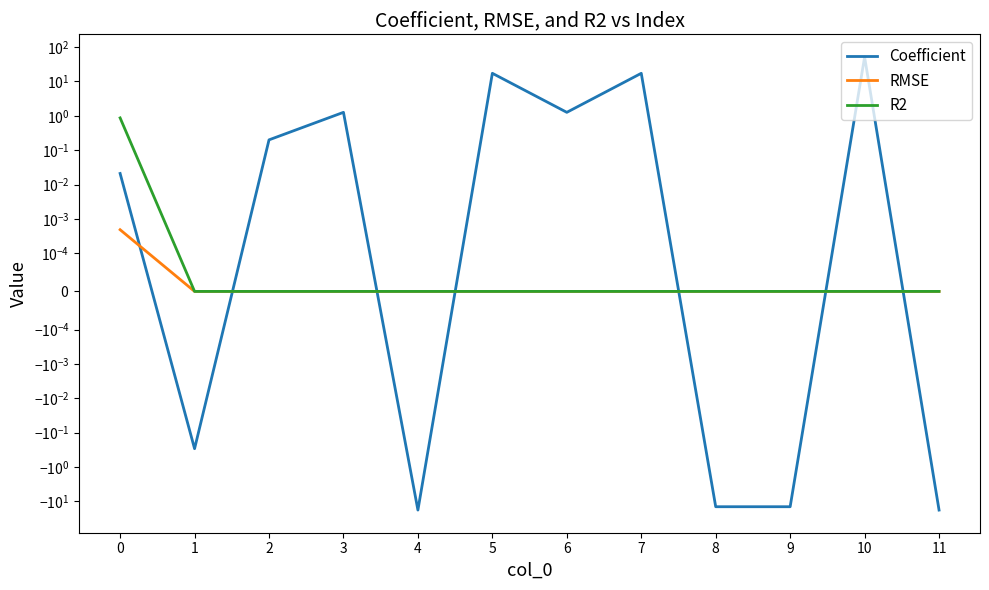

How many values in Coefficient are above zero?

7